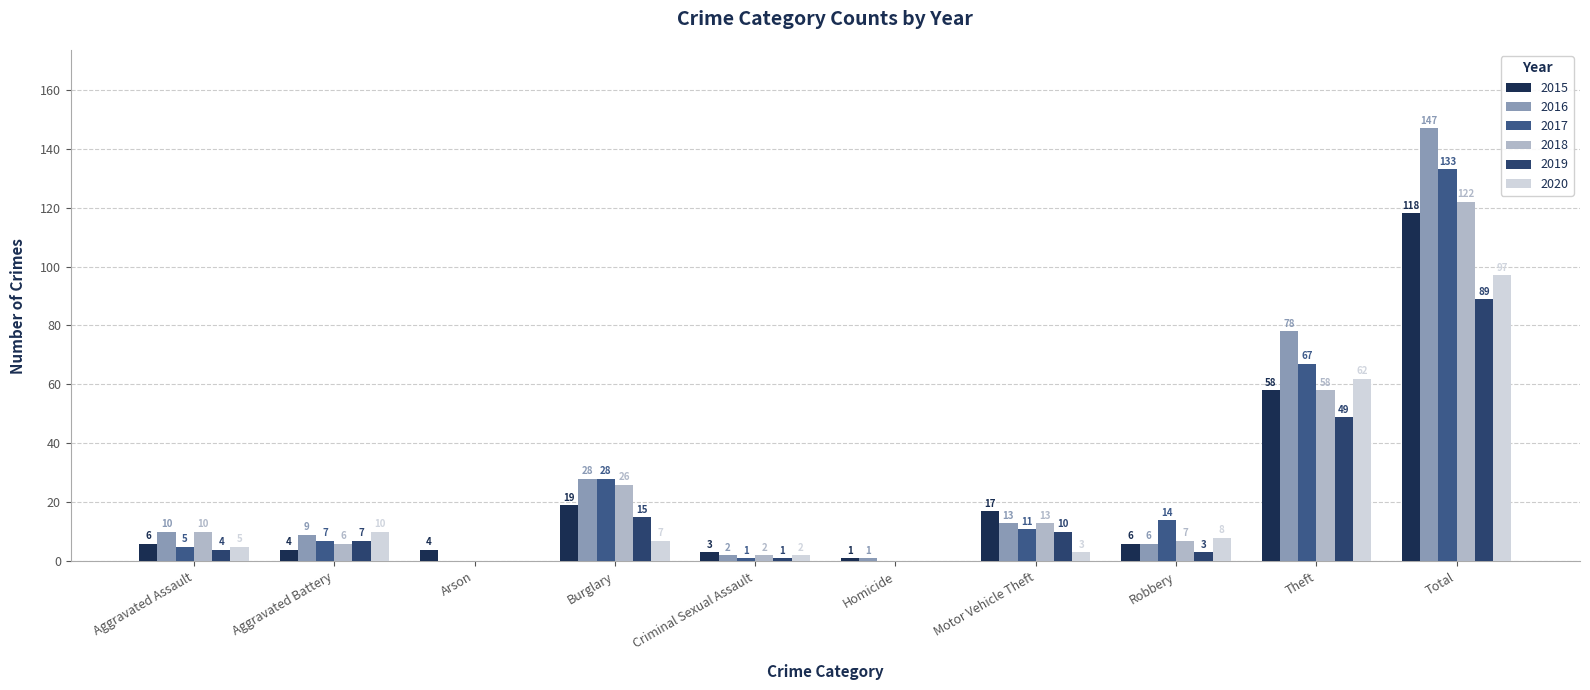

At Aggravated Assault, list the series in order from smallest to largest.

2019, 2017, 2020, 2015, 2016, 2018